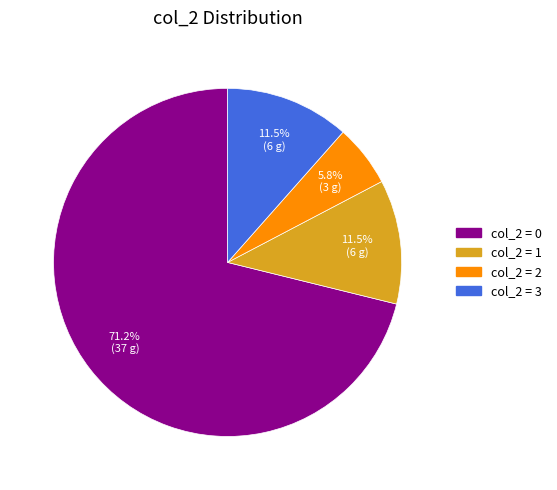

Is there a majority slice in this chart?

Yes